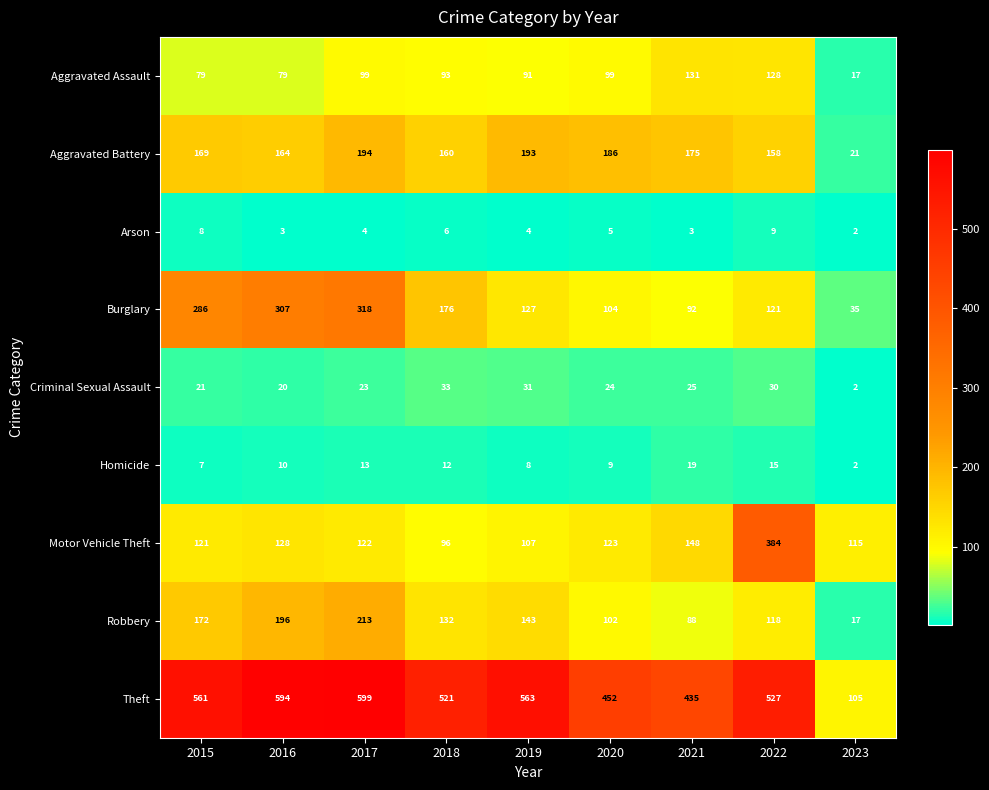

At how many categories does at least one series exceed 414?

8